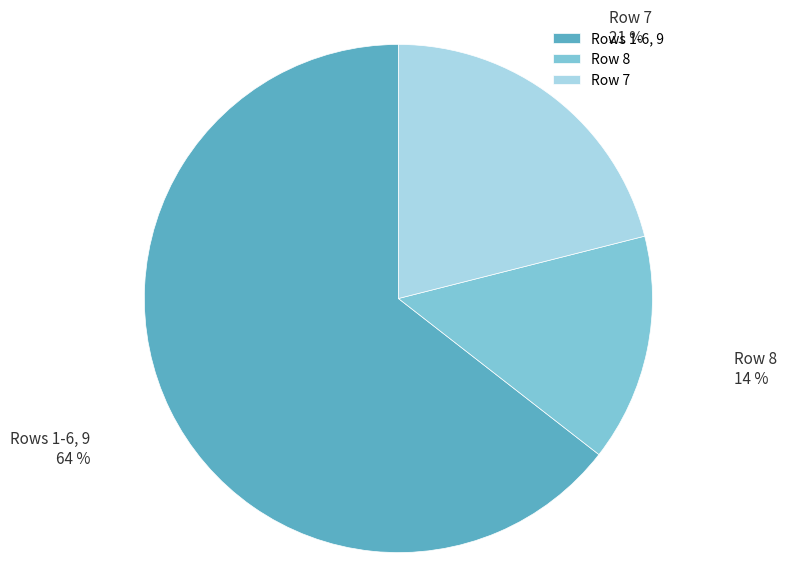

What is the smallest slice in the pie chart?

Row 8